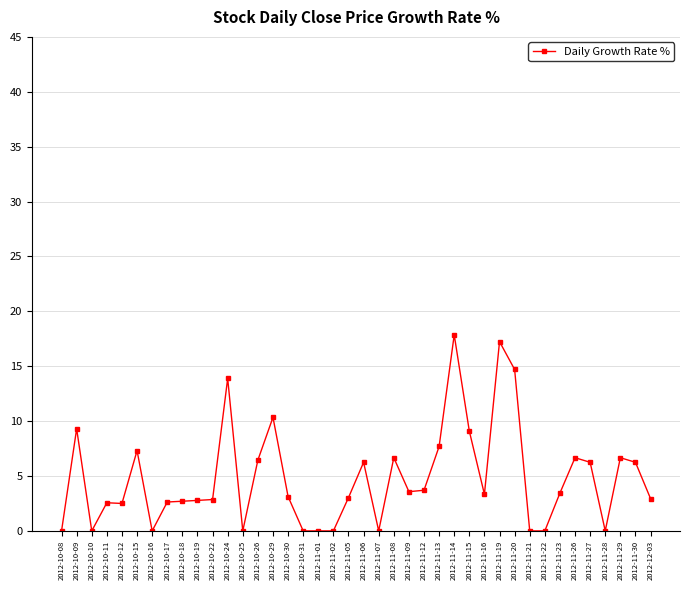

Does the chart display data point markers on the line(s)?

Yes